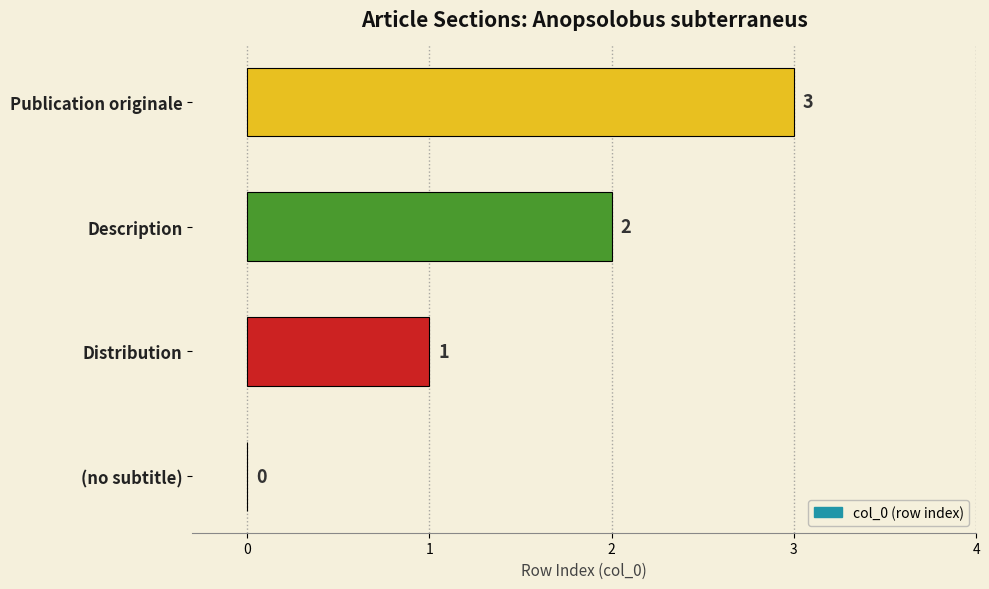

How many values are above zero?

3